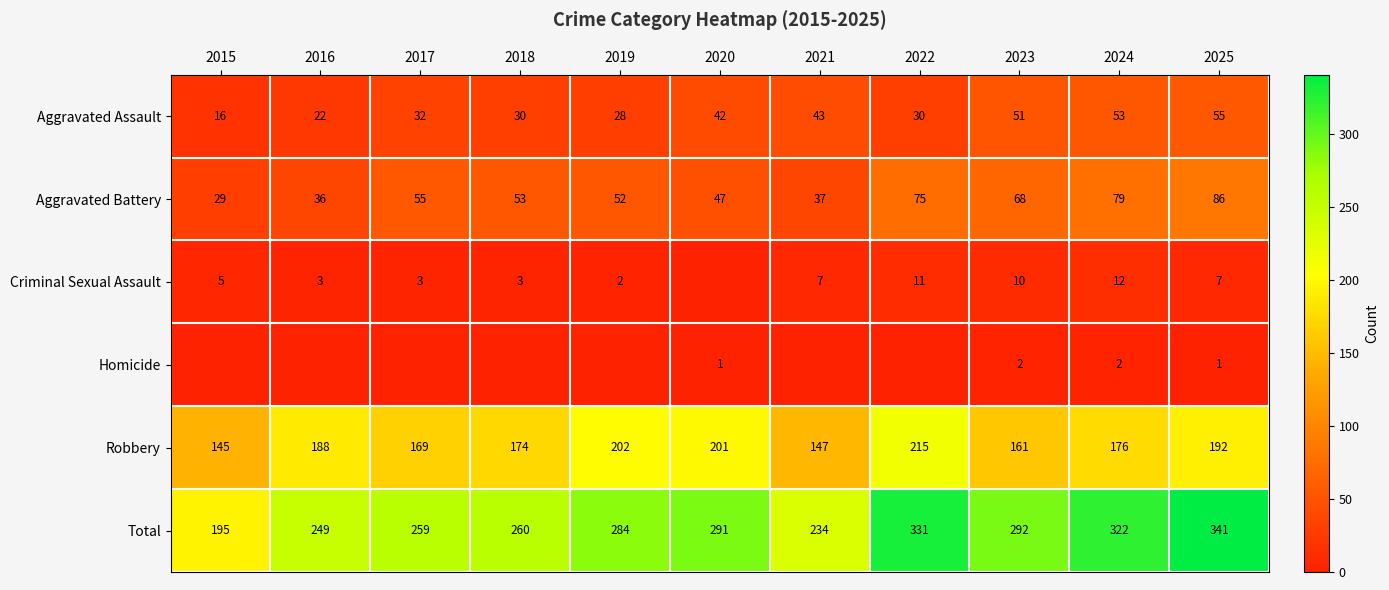

What is the difference between the maximum and minimum values in the Aggravated Assault series?

39